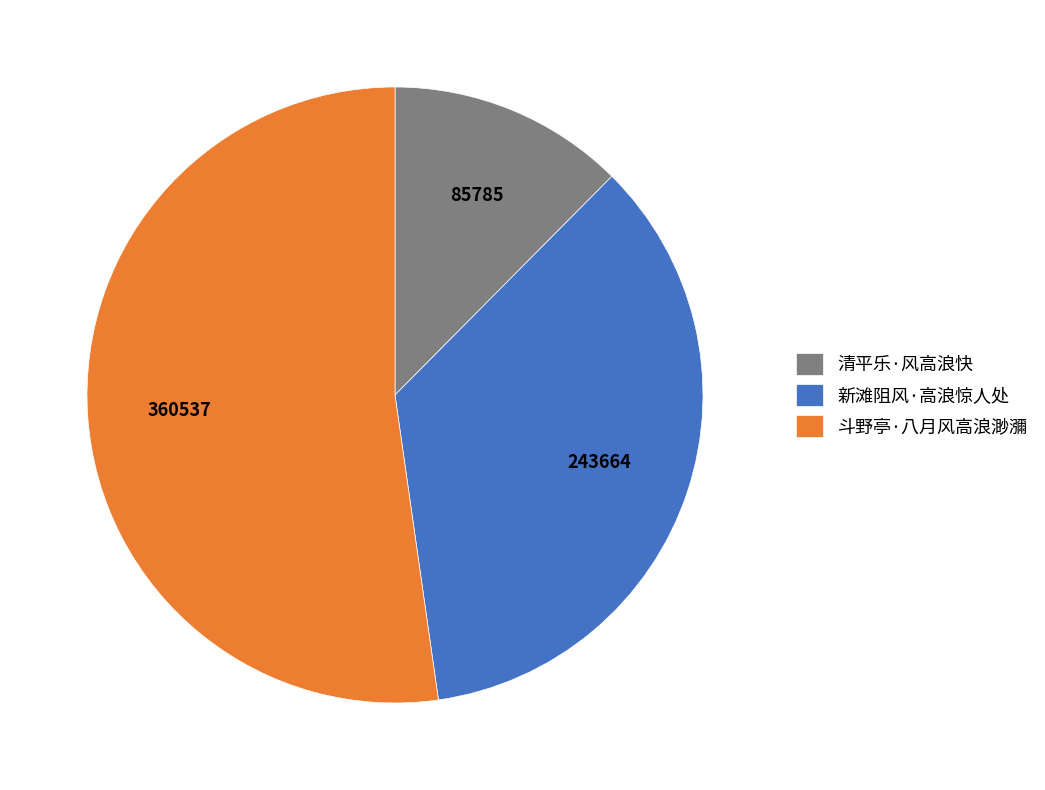

True or false: 斗野亭·八月风高浪渺瀰 accounts for 46% of the total.

False